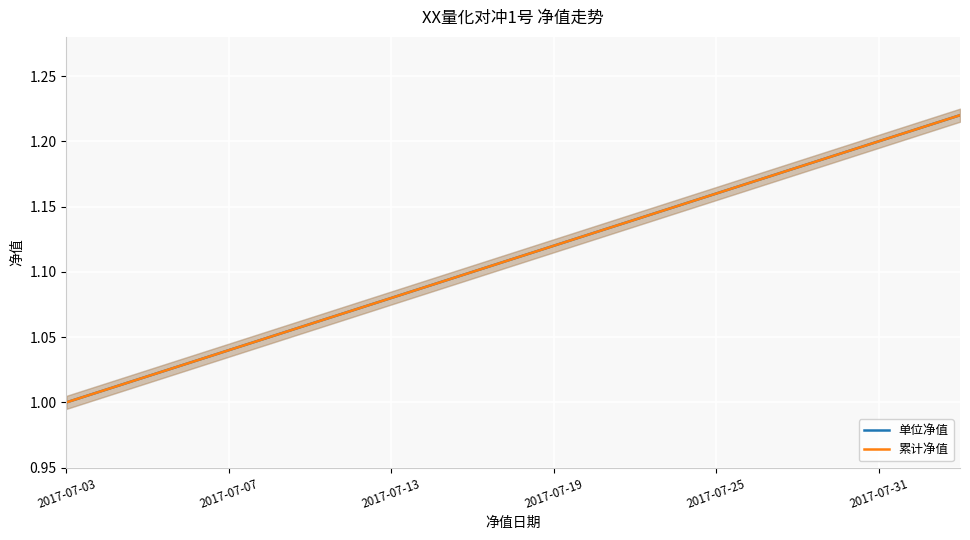

Reading right to left, list all the values displayed in this chart.

单位净值: 1.2	1.2	1.2	1.2	1.2	1.2	1.2	1.1	1.1	1.1	1.1	1.1	1.1	1.1	1.1	1.1	1.1	1.1	1.0	1.0	1.0	1.0	1.0
累计净值: 1.2	1.2	1.2	1.2	1.2	1.2	1.2	1.1	1.1	1.1	1.1	1.1	1.1	1.1	1.1	1.1	1.1	1.1	1.0	1.0	1.0	1.0	1.0